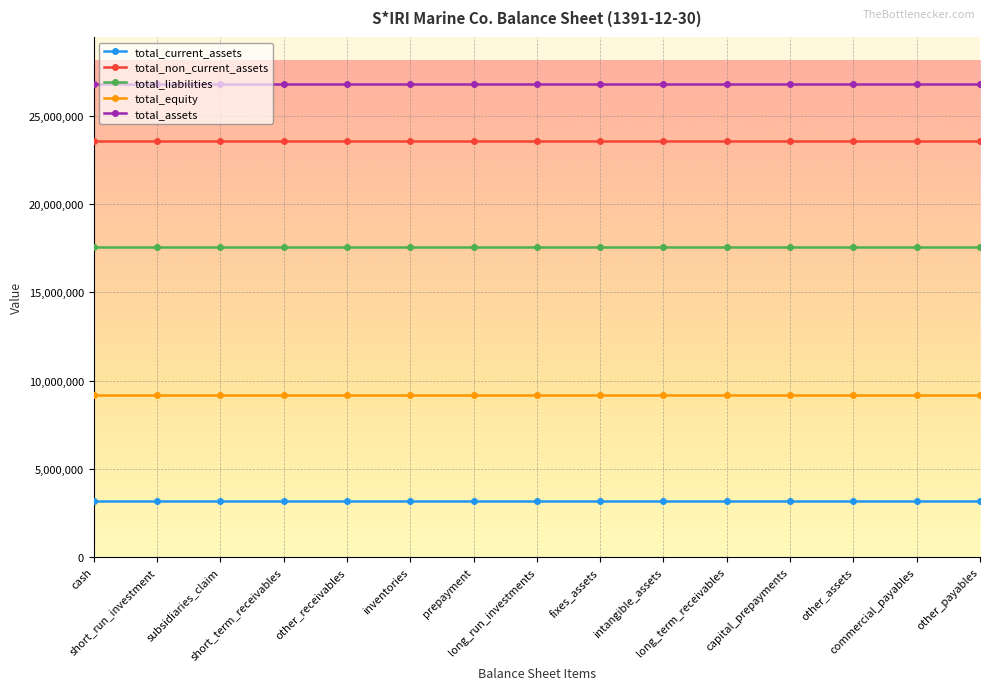

True or false: total_non_current_assets and total_assets intersect in this chart.

False